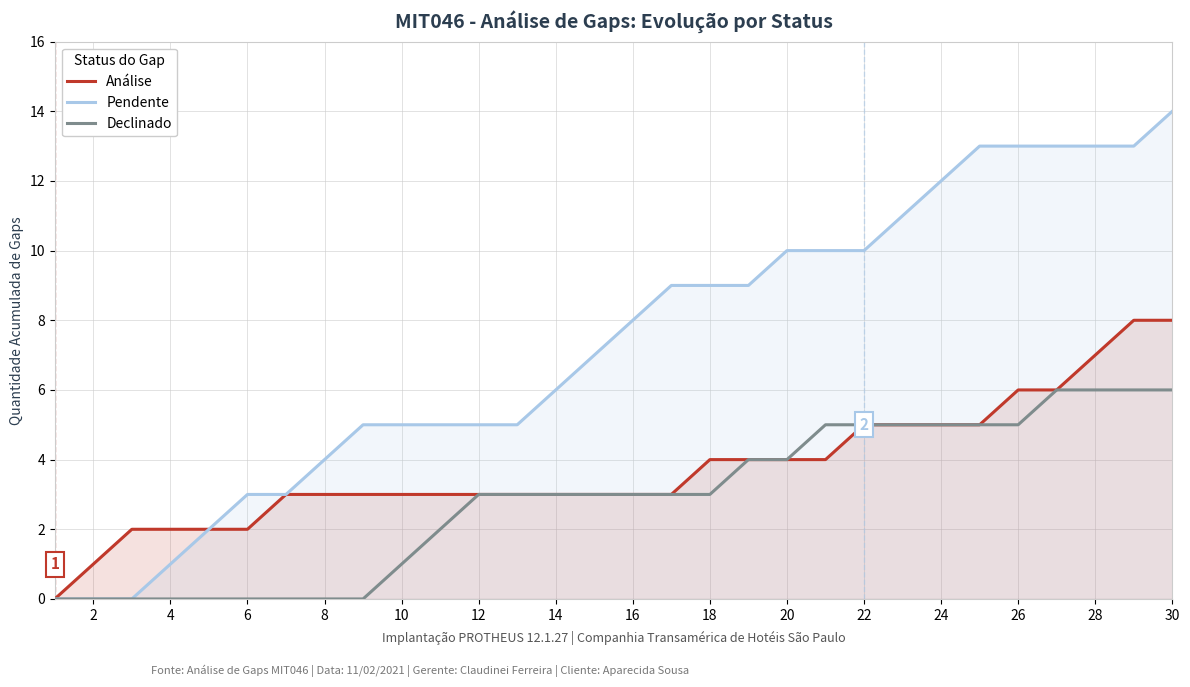

How many distinct data groups are displayed?

3